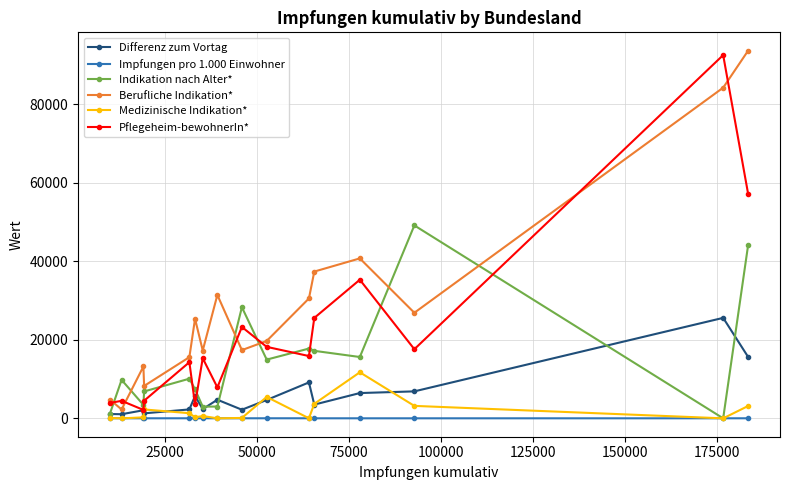

What is the value of the Pflegeheim-bewohnerIn* point at the 11th from the left?

15874.0